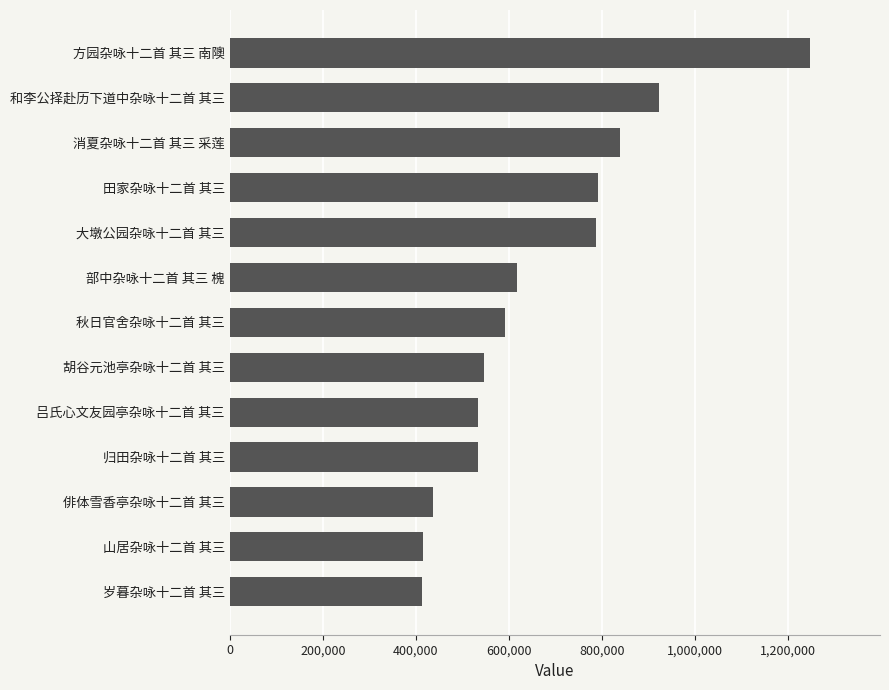

What is the change in value from 俳体雪香亭杂咏十二首 其三 to 部中杂咏十二首 其三 槐?

+181931